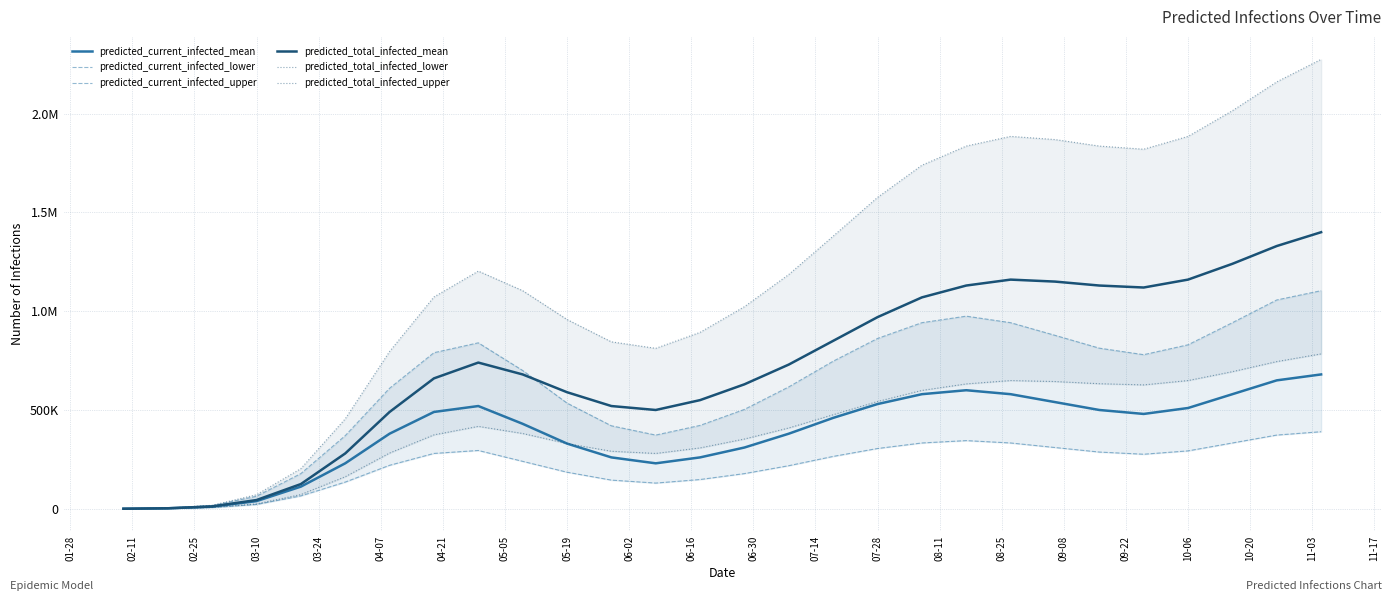

How many categories are shown in the chart?

28